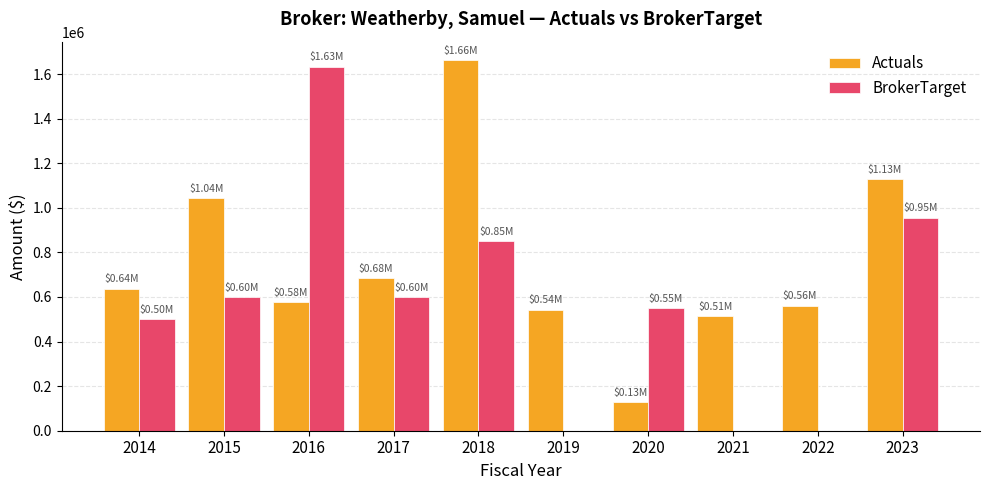

Which series changed the most between 2014 and 2016?

BrokerTarget